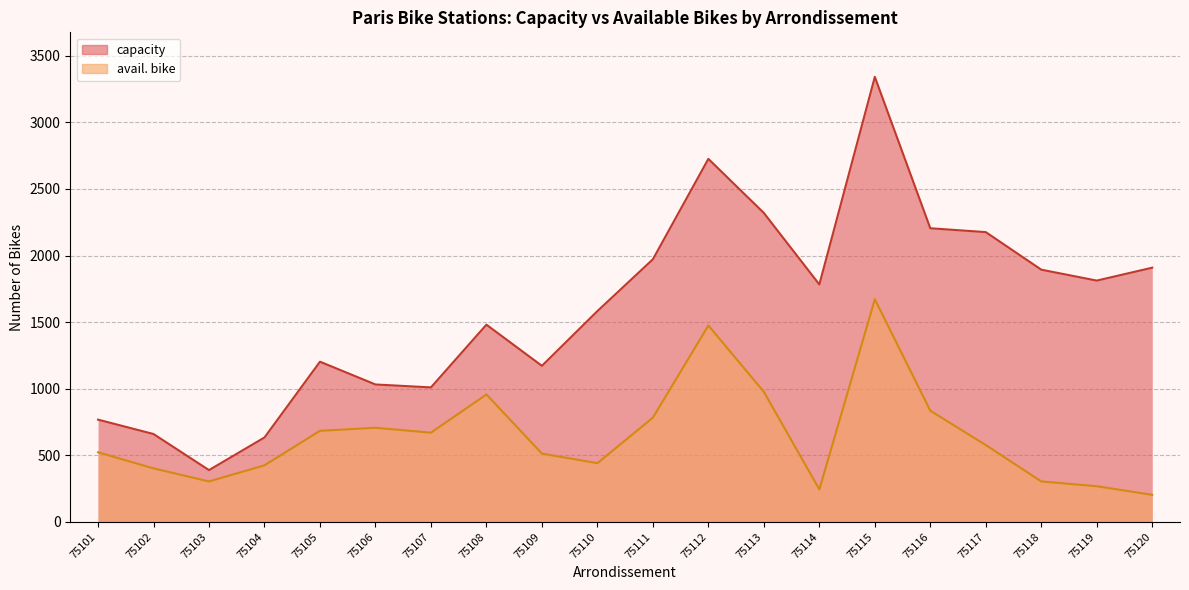

What is the sum of all capacity values?

32071